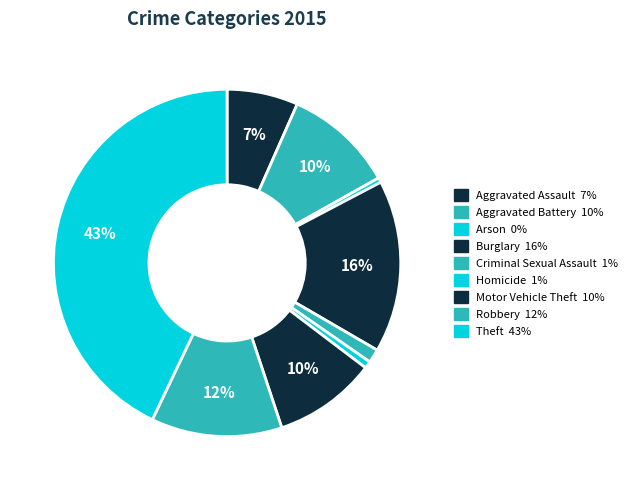

Does any single category account for the majority?

No